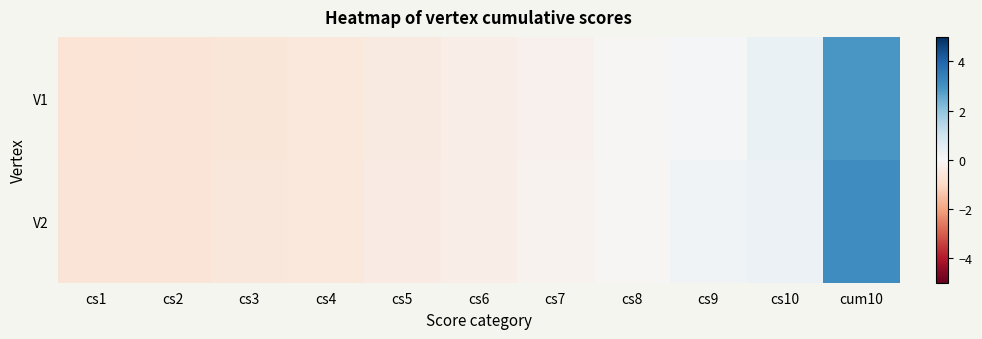

Reading left to right, list all the values displayed in this chart.

V1: cs1=-0.7	cs2=-0.6	cs3=-0.6	cs4=-0.5	cs5=-0.5	cs6=-0.3	cs7=-0.2	cs8=-0.0	cs9=0.1	cs10=0.3	cum10=2.9
V2: cs1=-0.7	cs2=-0.6	cs3=-0.6	cs4=-0.5	cs5=-0.4	cs6=-0.3	cs7=-0.2	cs8=-0.1	cs9=0.2	cs10=0.3	cum10=3.1